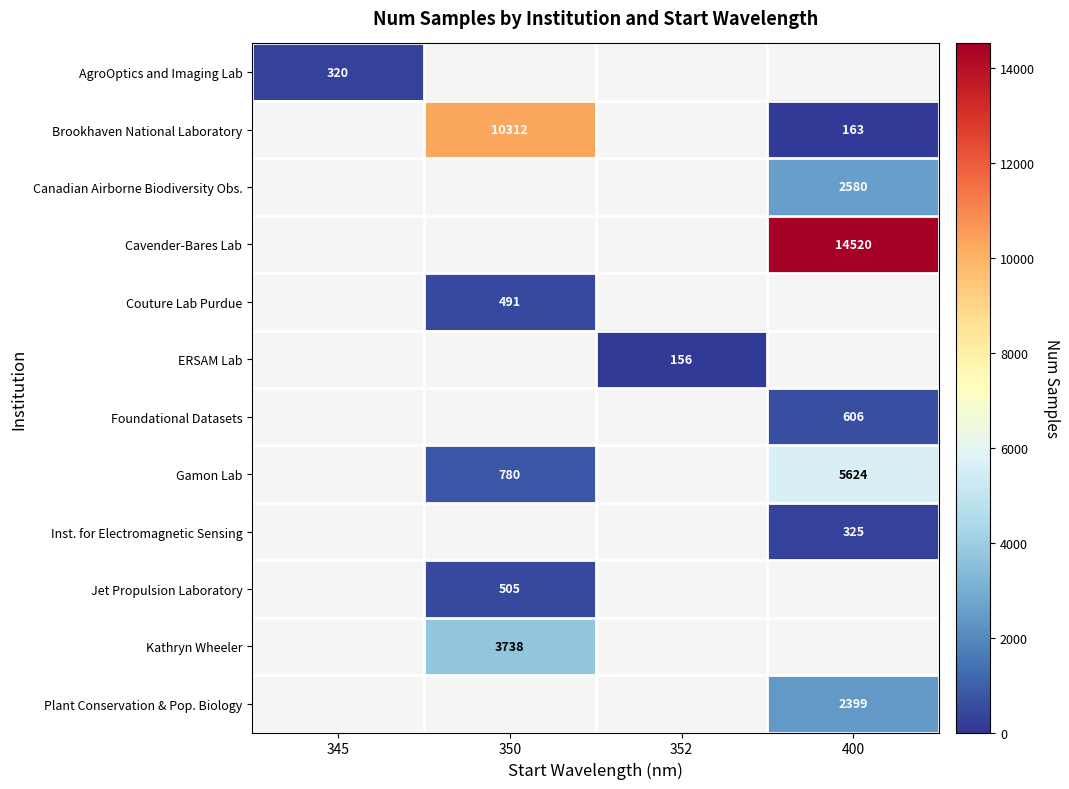

The Brookhaven National Laboratory series shows 17828 at 350. True or false?

False